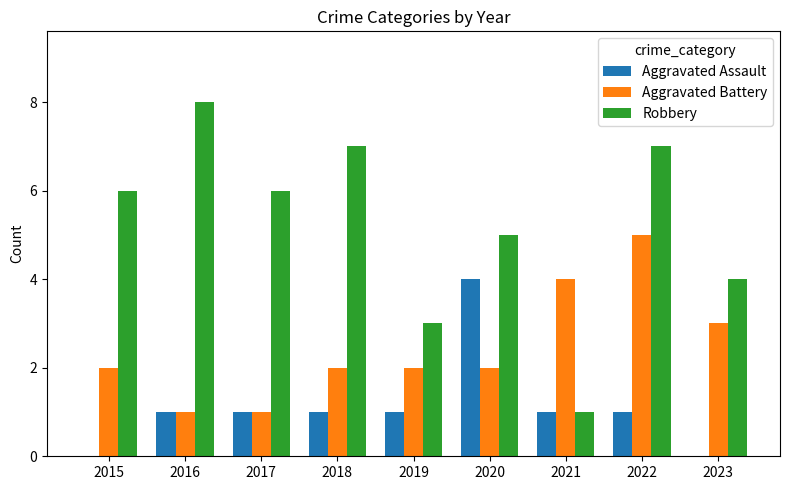

What is the sum of the Robbery values at 2020 and 2019?

8